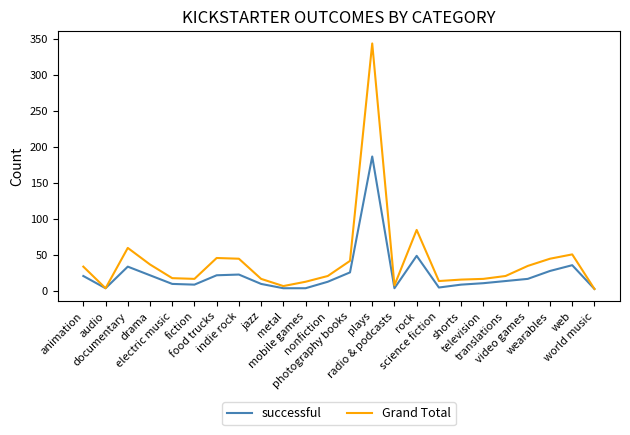

What position from the right is jazz?

16